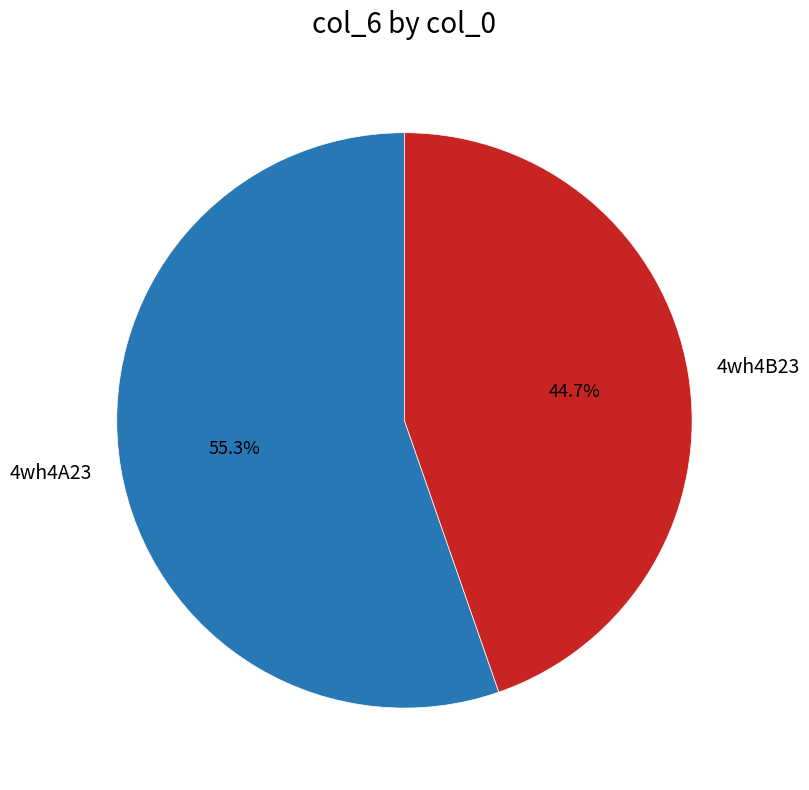

True or false: 4wh4B23 accounts for 57% of the total.

False